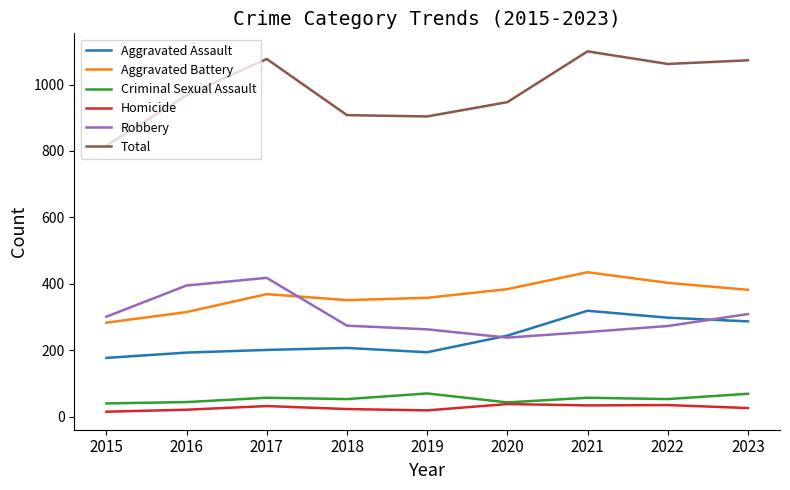

True or false: Criminal Sexual Assault has a value of 53 at 2018.

True